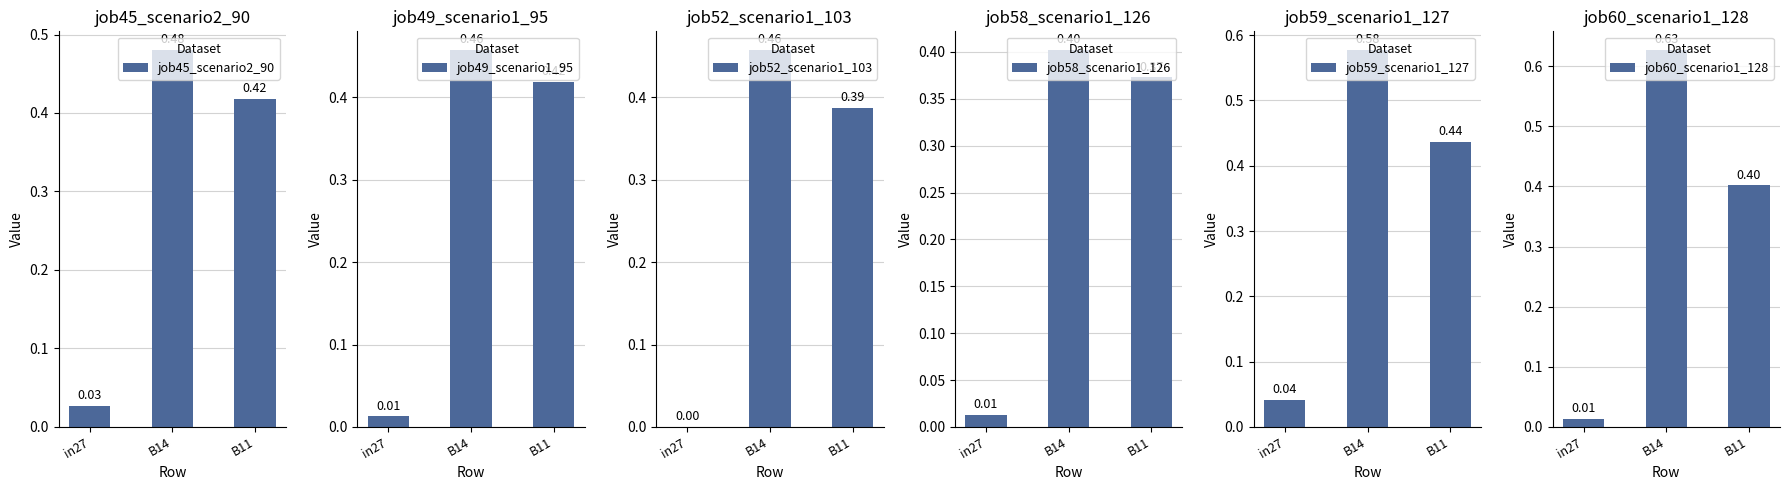

Between B14 and B11, which series saw the biggest shift?

job60_scenario1_128